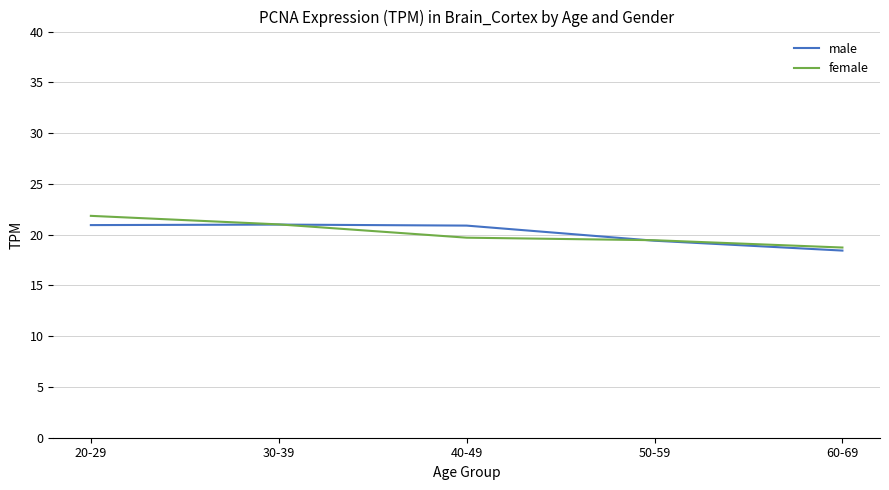

True or false: female has a value of 7.1 at 50-59.

False